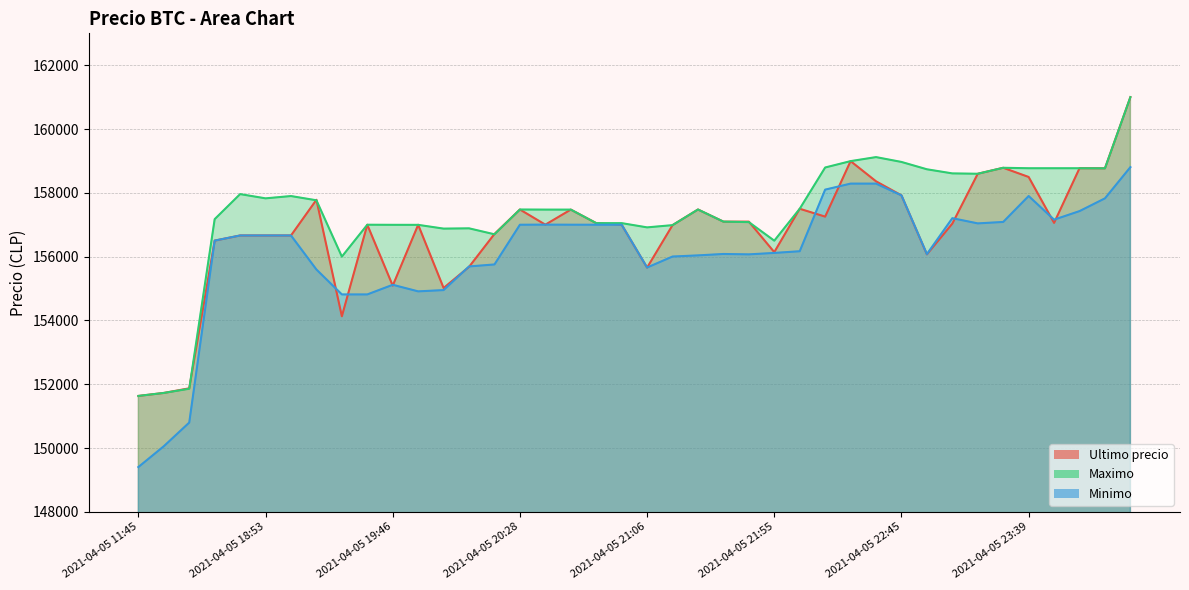

Reading left to right, transcribe all the data shown in this chart.

Ultimo precio: 151633	151727	151872	156502	156663	156663	156663	157782	154130	157000	155090	156999	155017	155679	156711	157477	157002	157474	157050	157000	155656	156987	157477	157097	157097	156141	157500	157254	158994	158361	157920	156071	157036	158598	158785	158497	157058	158771	158768	161000
Maximo: 151633	151727	151858	157175	157960	157827	157899	157766	156000	157000	156997	156996	156878	156887	156700	157477	157474	157474	157050	157050	156917	156987	157477	157097	157082	156500	157500	158794	158994	159120	158968	158738	158609	158598	158785	158771	158771	158771	158768	161000
Minimo: 149404	150056	150798	156502	156663	156663	156663	155596	154815	154815	155117	154911	154951	155692	155755	157000	157003	157001	157000	157000	155658	156003	156039	156083	156071	156116	156169	158100	158289	158289	157920	156079	157205	157042	157087	157900	157159	157427	157827	158805